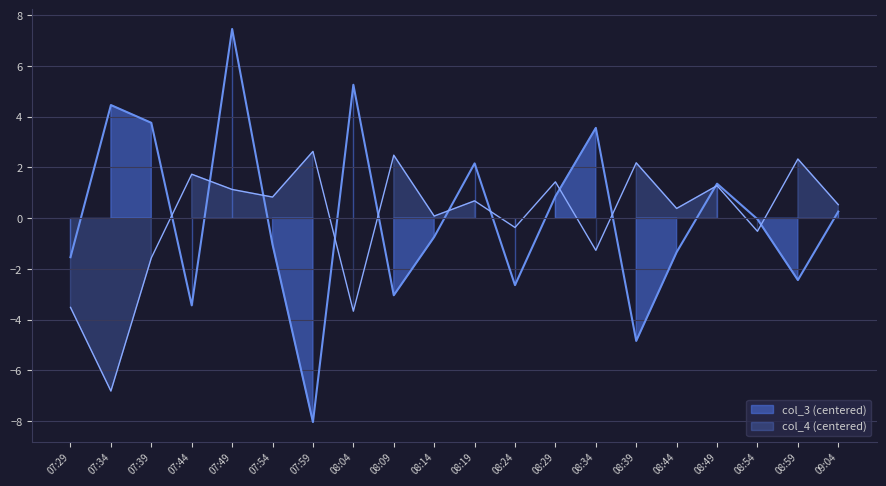

What is the difference between the col_4 values at 07:44 and 08:39?

0.4